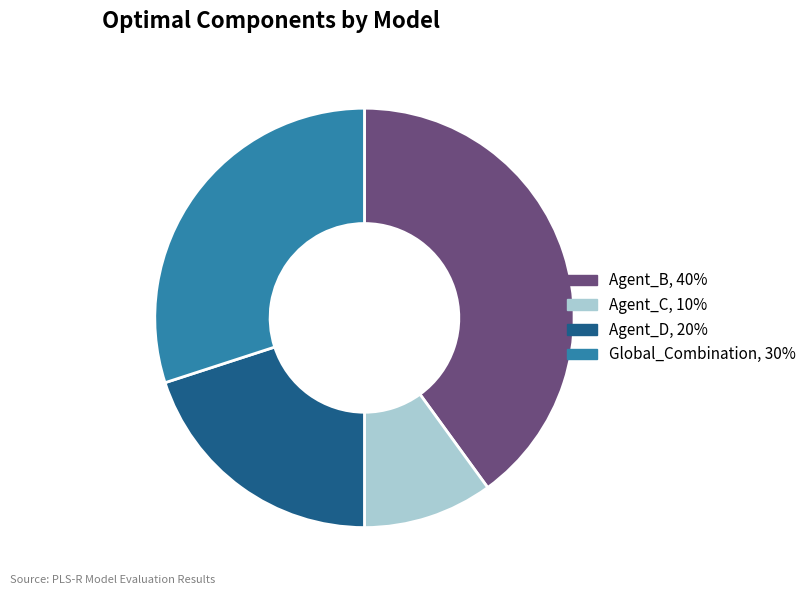

How many segments does this pie chart have?

4